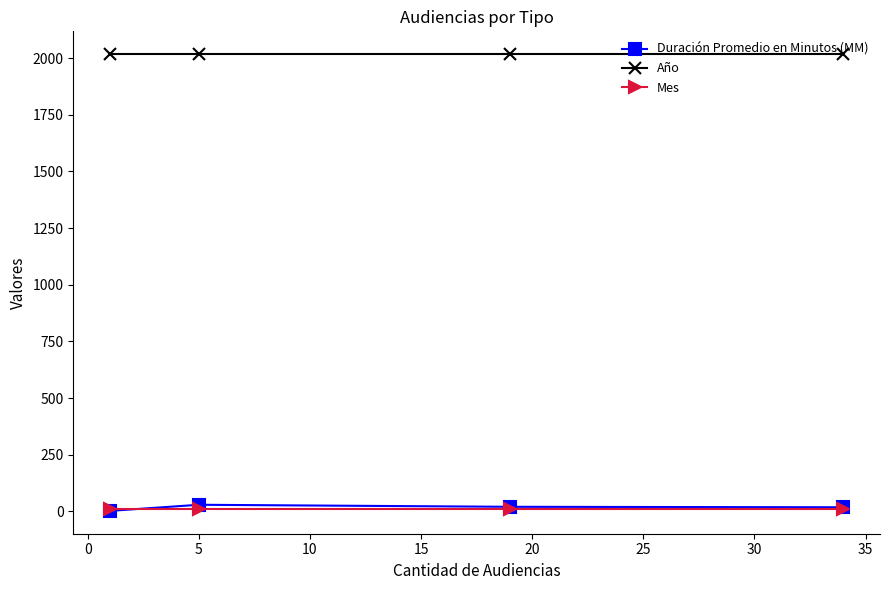

What is the minimum value for Año?

2017